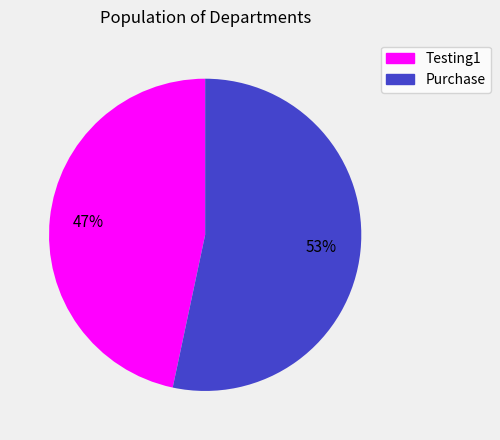

What percentage is the Testing1 slice, to the nearest percent?

47%